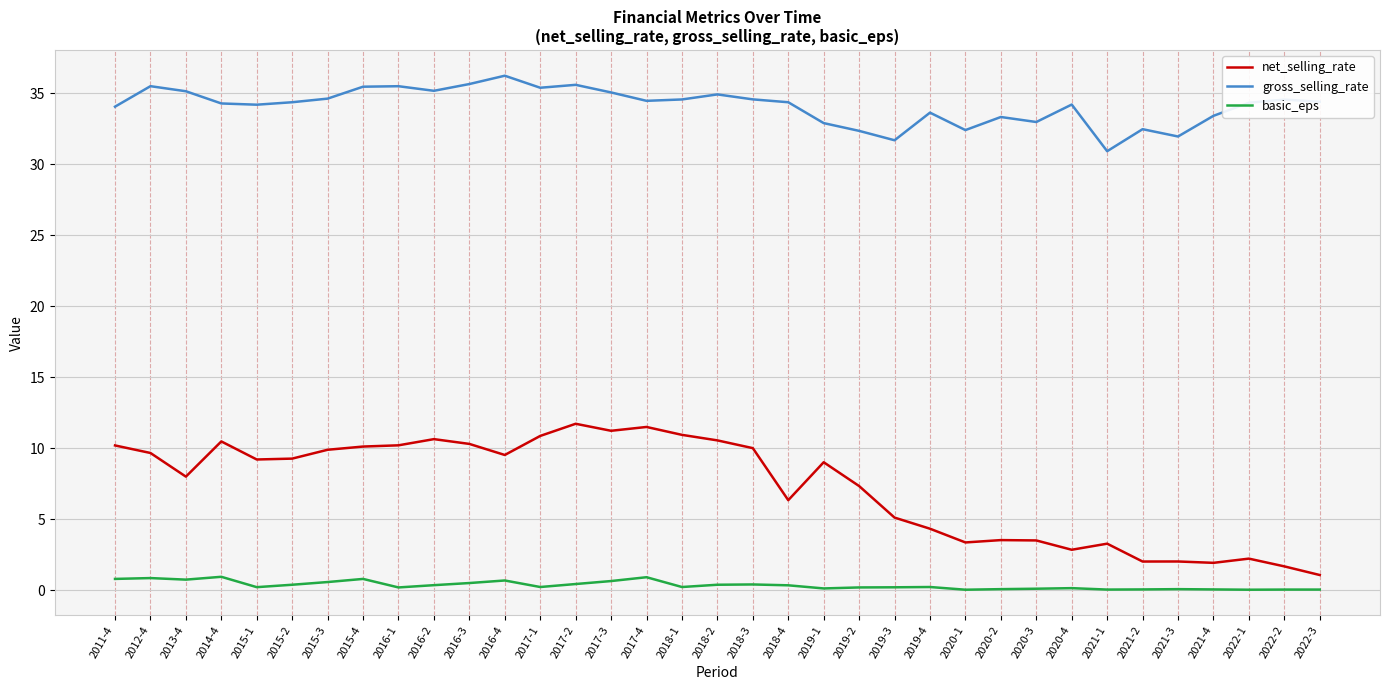

What is the difference between the second highest and second lowest values in the gross_selling_rate series?

4.0